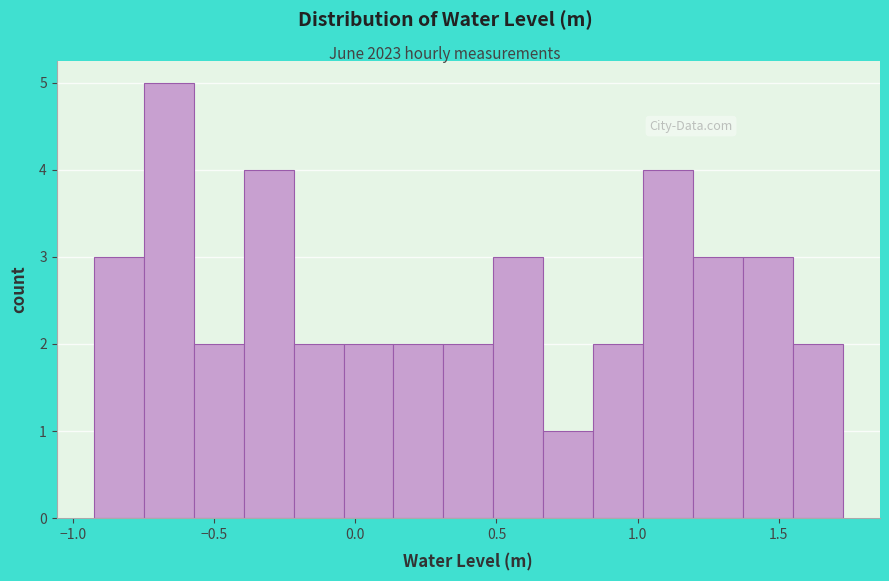

Around what value on the x-axis is the tallest bar? Give the approximate position of its centre, as read against the axis.

-0.65